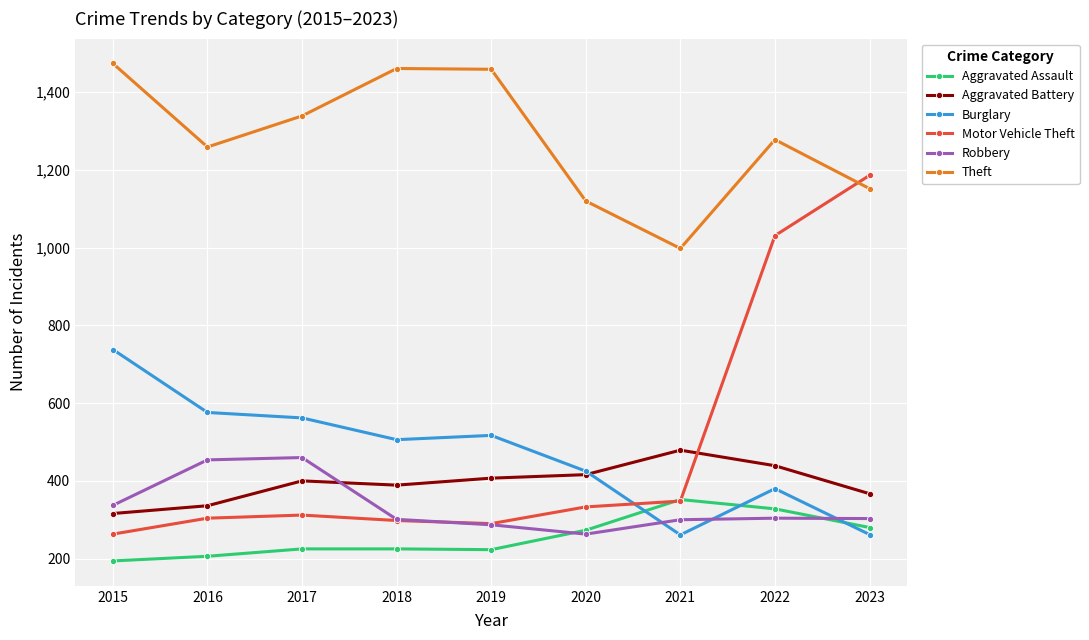

What is the value of the Robbery point at the 6th from the left?

263